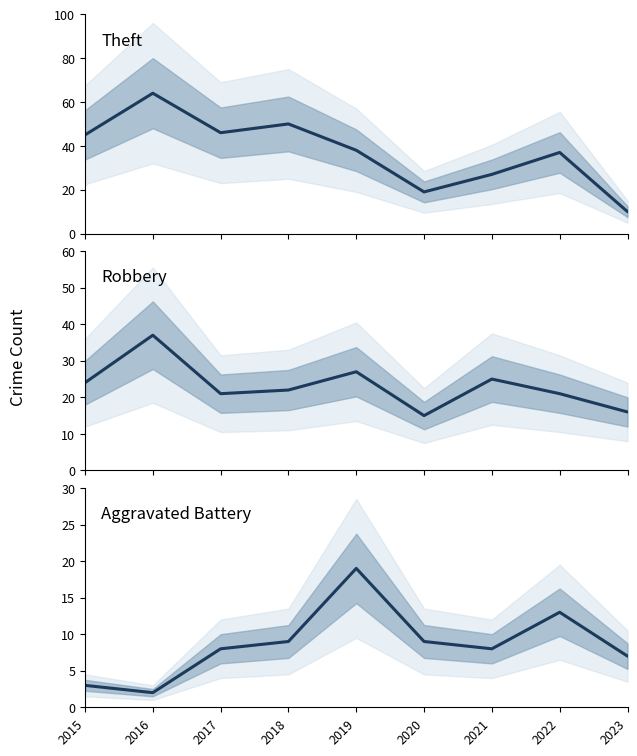

Is this an area chart (filled region under the line)?

No